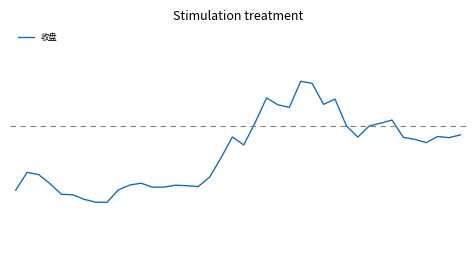

True or false: there are more than 2 points higher than both neighbors.

True